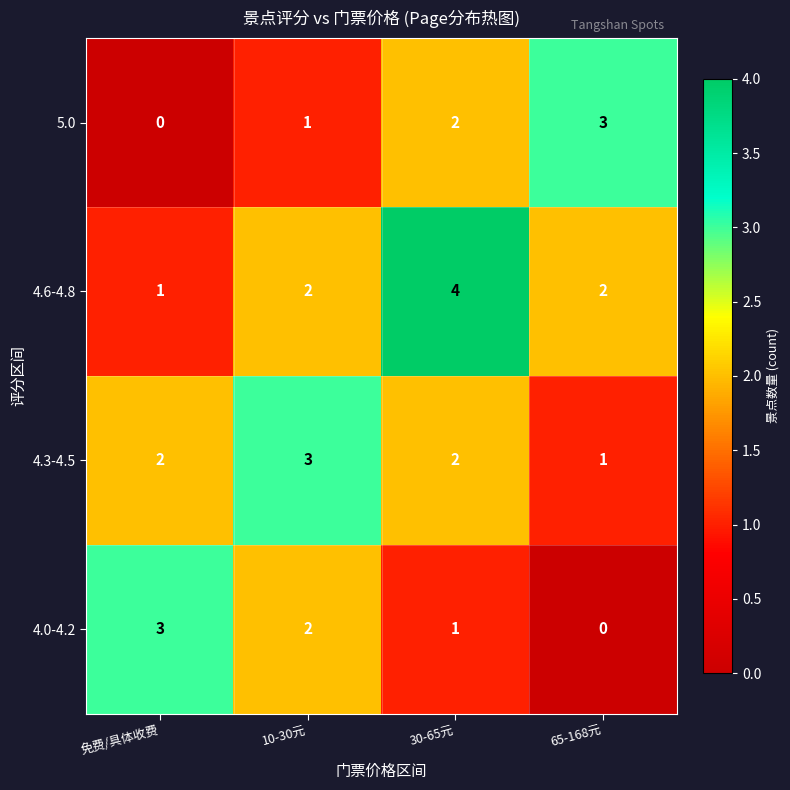

Rank the series at 65-168元 from highest to lowest value.

5.0, 4.6-4.8, 4.3-4.5, 4.0-4.2